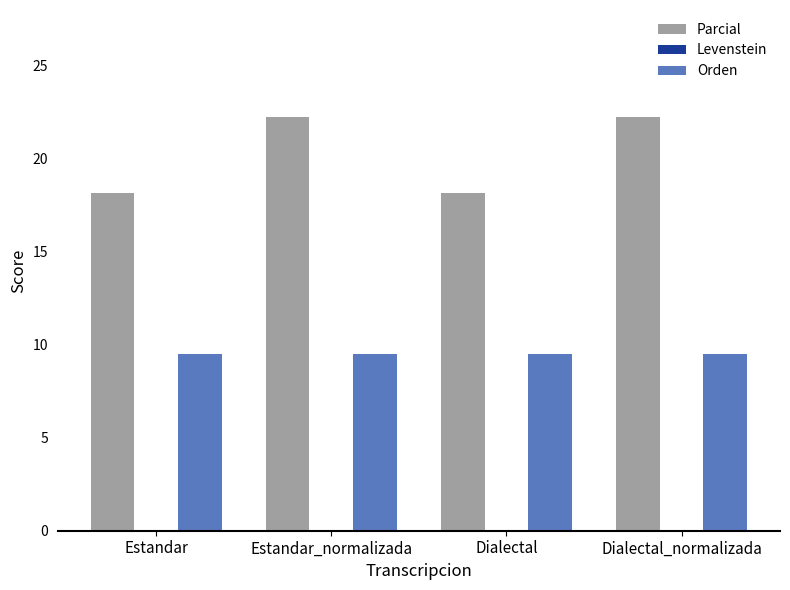

What is the lowest value of the Orden series?

9.5